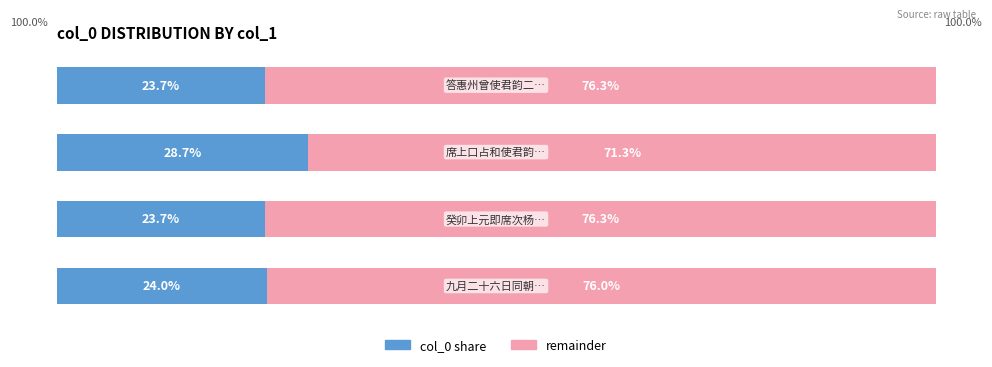

Reading left to right, what are all the values shown in this chart?

col_0 share: 0=24.0	1=23.7	2=28.7	3=23.7
remainder: 0=76.0	1=76.3	2=71.3	3=76.3